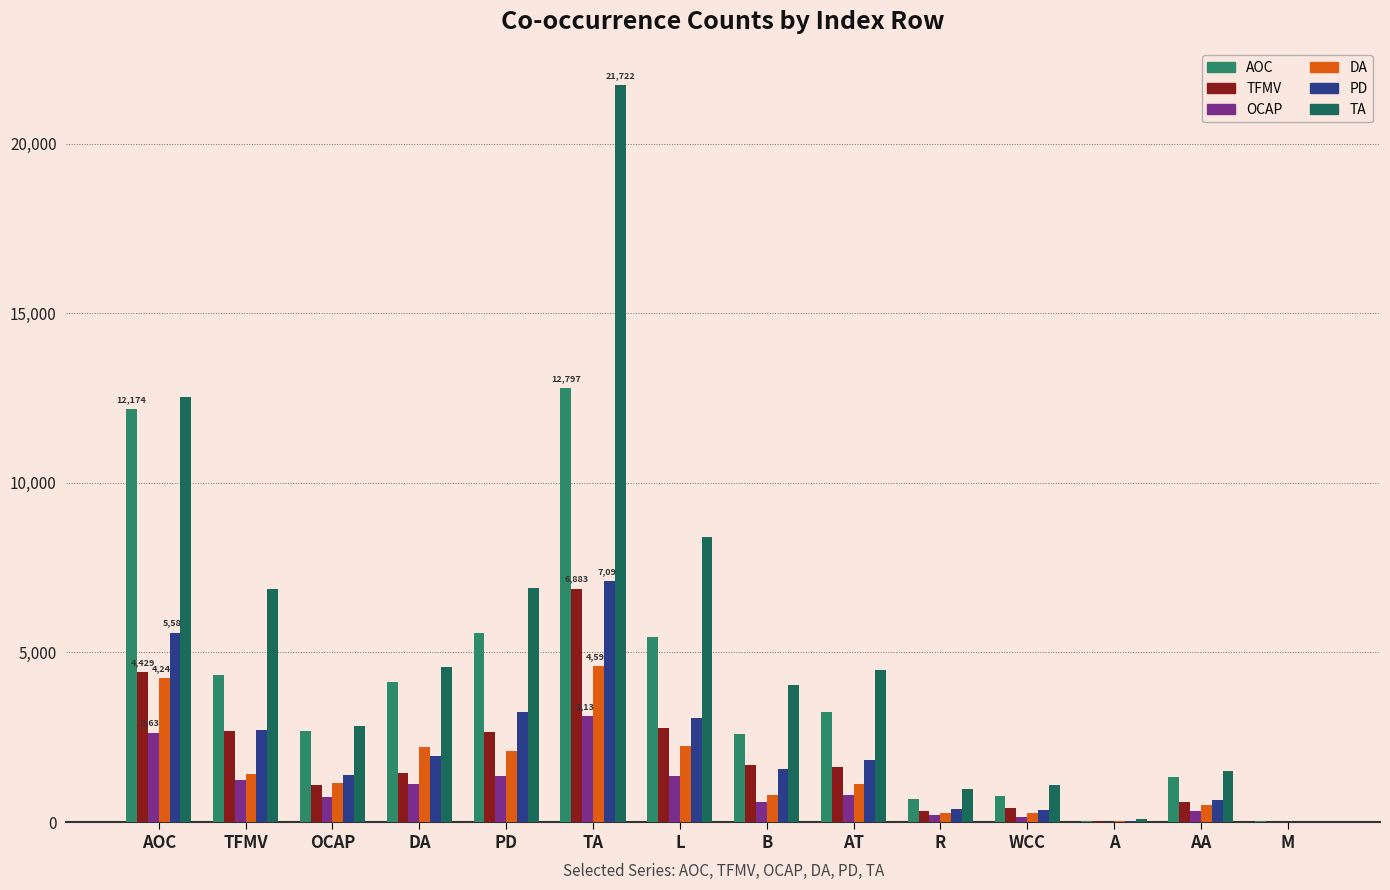

Is the value of TFMV at AT greater than the value of PD at PD?

No